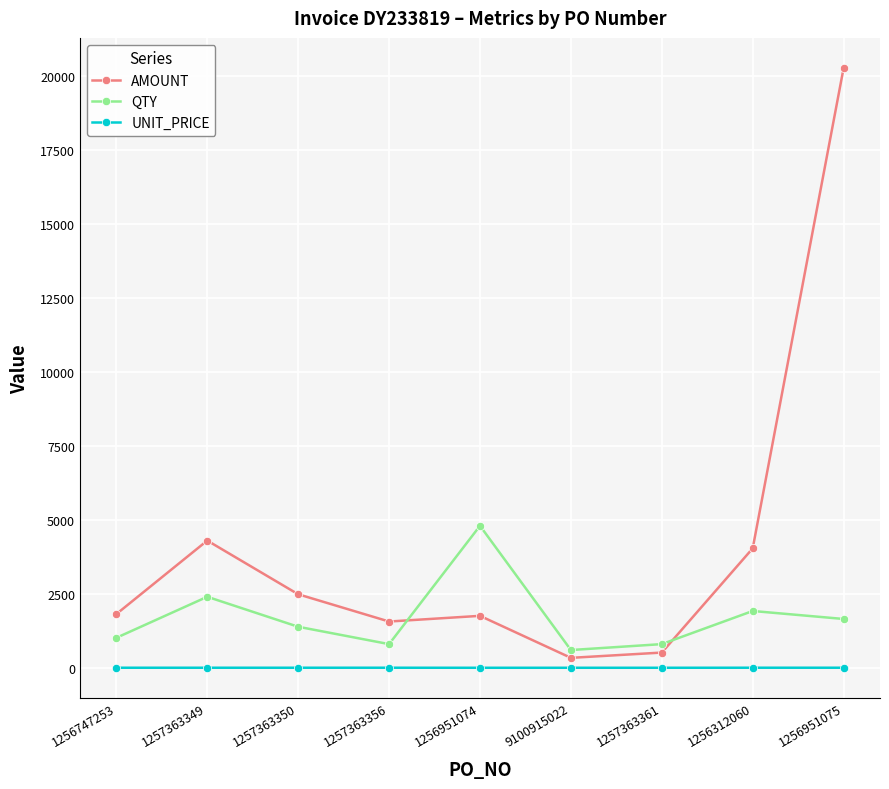

What is the label of the 2nd point from the right?

1256312060